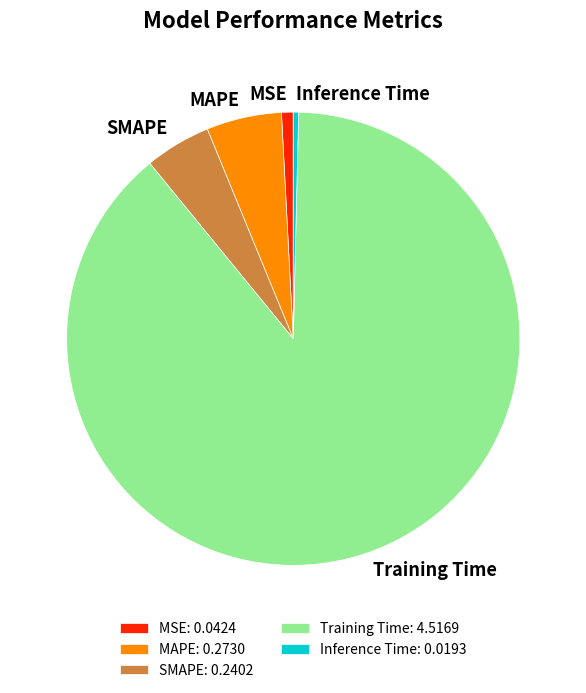

Does MAPE account for over 50% of the chart?

No